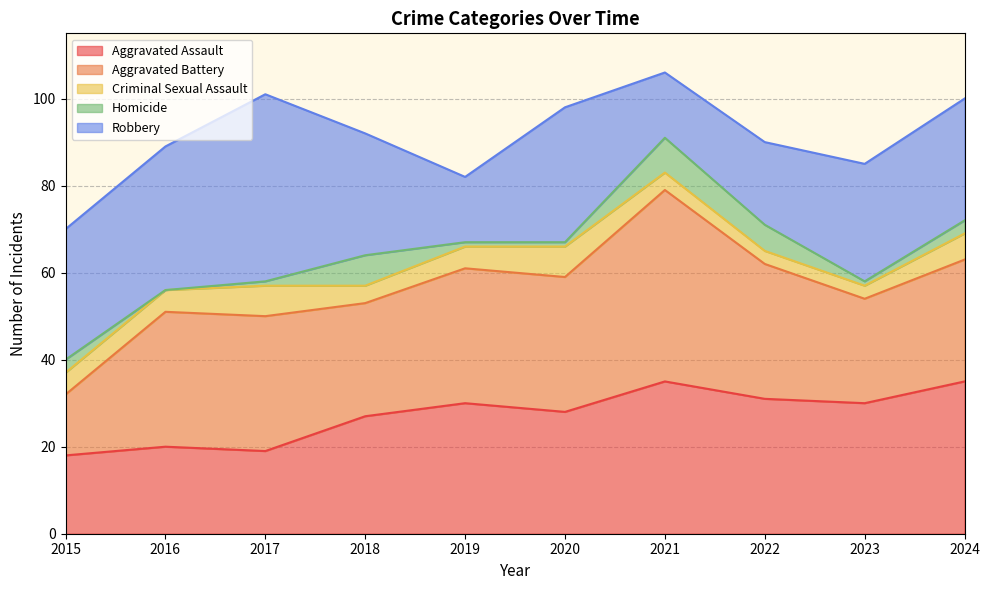

Which category has the lowest value in the Criminal Sexual Assault series?

2022